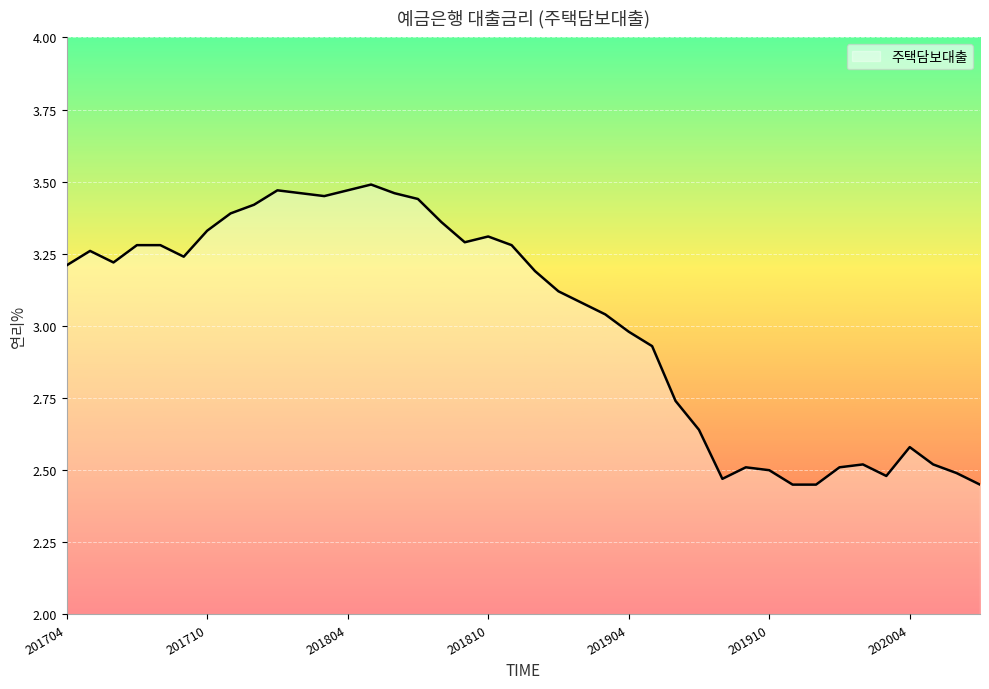

What is the difference between the maximum and minimum values?

1.0